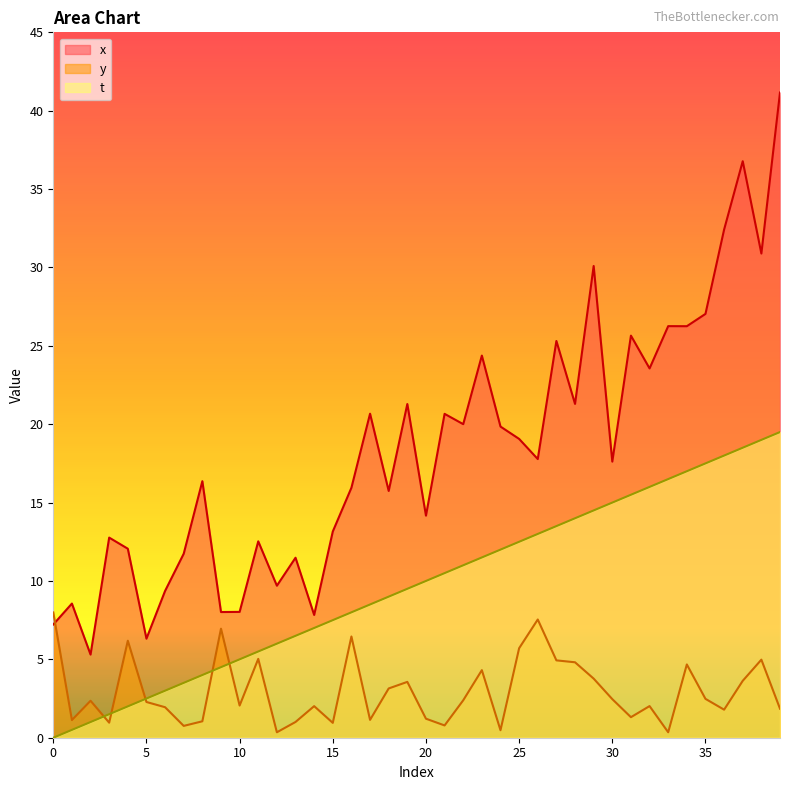

How many lines are shown in the chart?

3